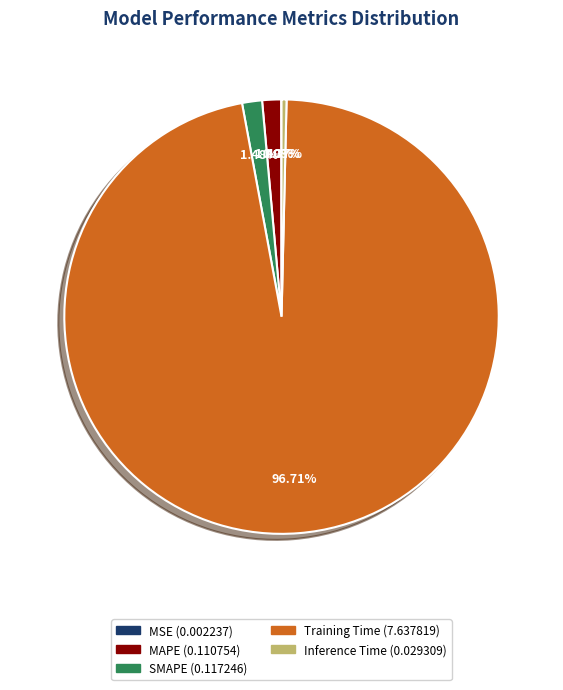

To the nearest percent, what is the combined percentage of MAPE and Training Time?

98%